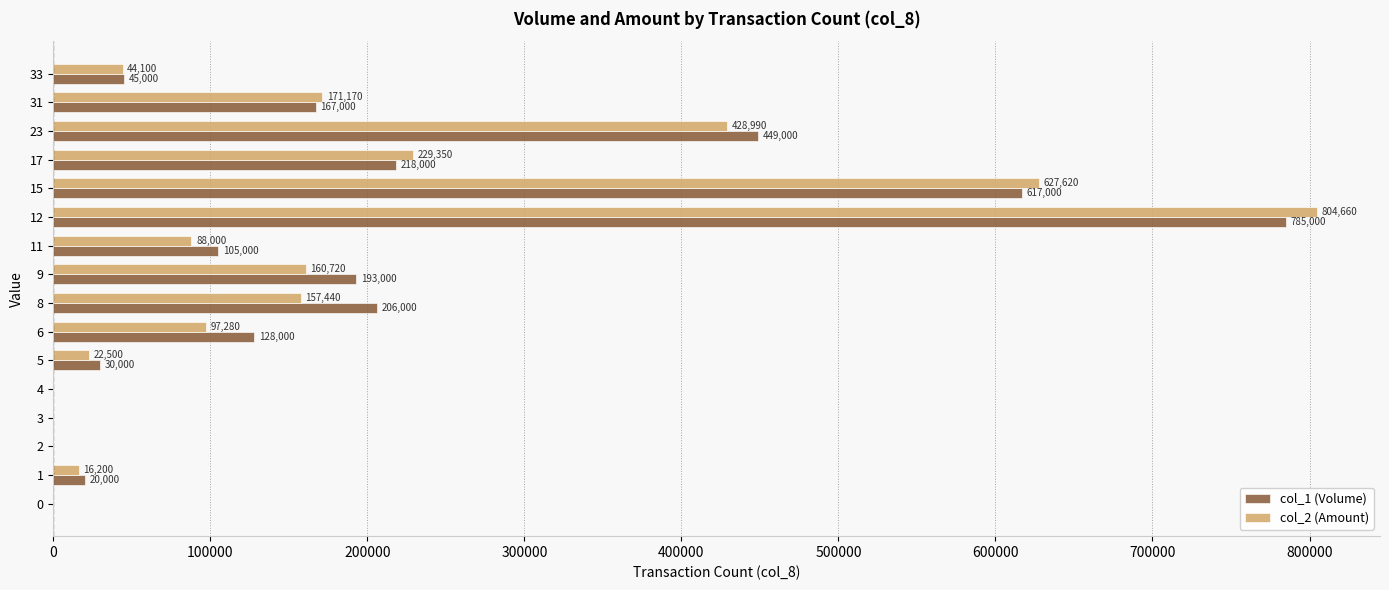

What is the total value across all series at 33?

89100